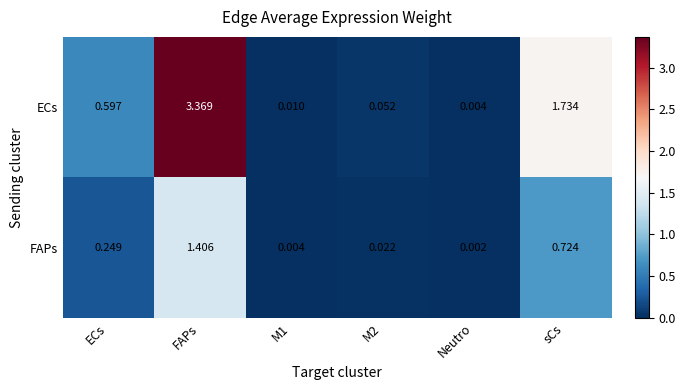

Which series has the largest total across all categories?

ECs